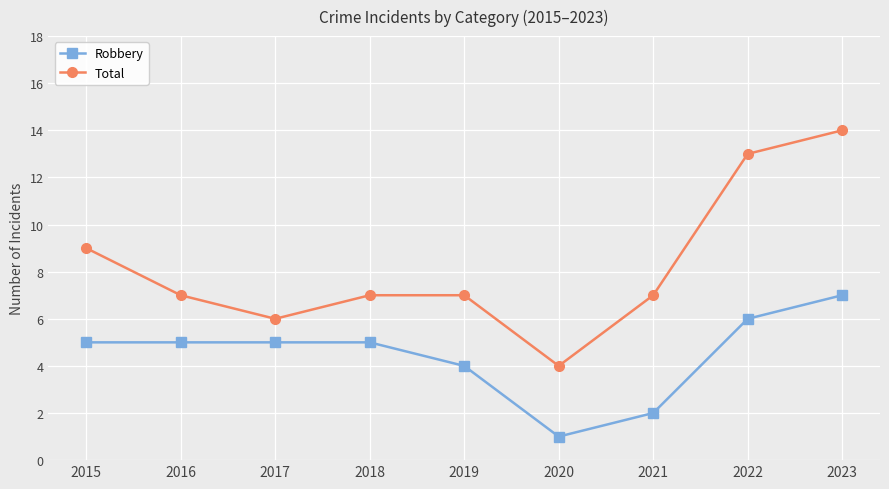

Reading left to right, what are all the values shown in this chart?

Robbery: 2015=5	2016=5	2017=5	2018=5	2019=4	2020=1	2021=2	2022=6	2023=7
Total: 2015=9	2016=7	2017=6	2018=7	2019=7	2020=4	2021=7	2022=13	2023=14